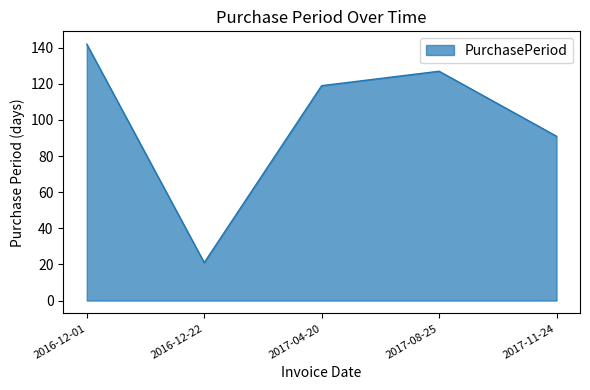

Reading left to right, transcribe all the data shown in this chart.

142	21	119	127	91